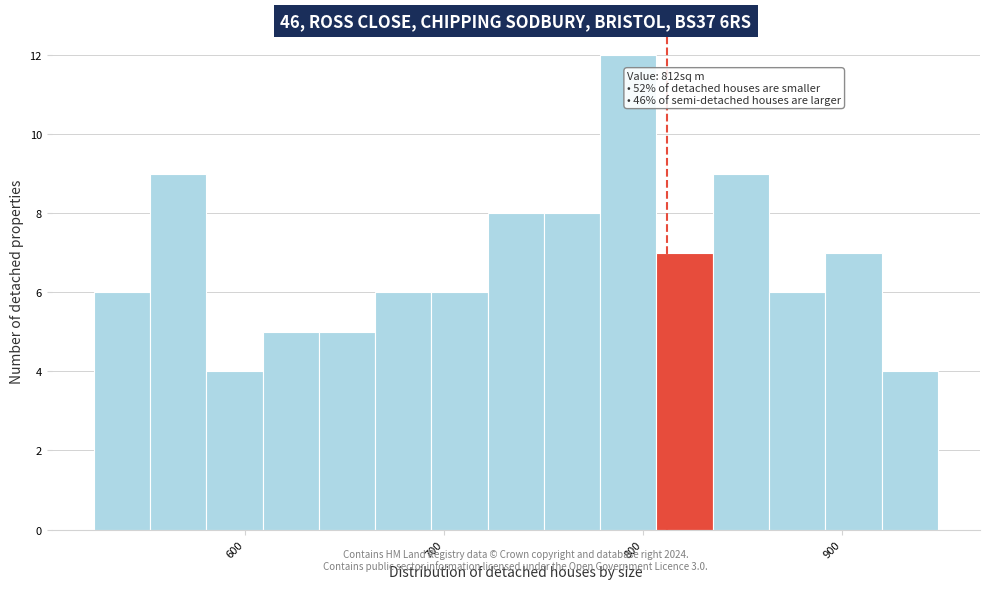

Around what value on the x-axis is the tallest bar? Give the approximate position of its centre, as read against the axis.

790